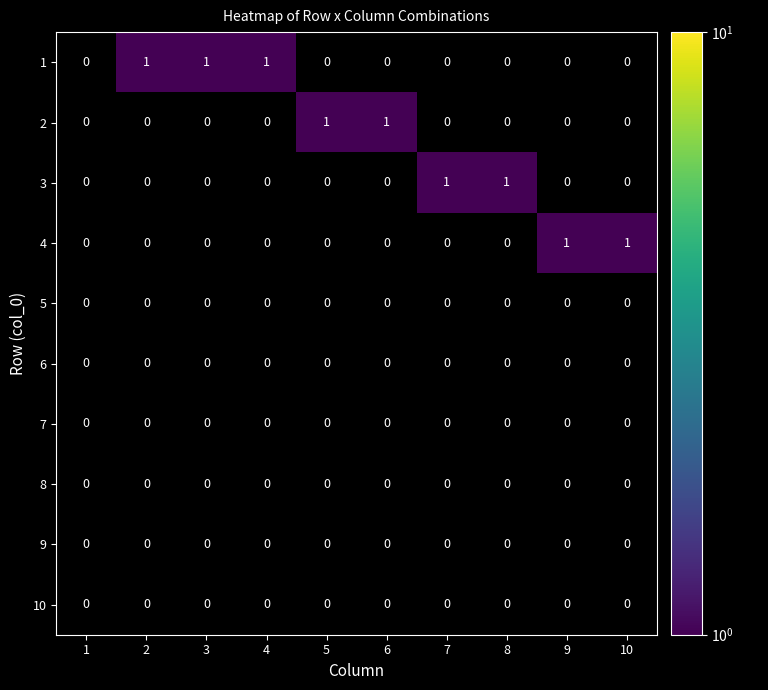

Is it true that 7 equals 0 at 3?

True